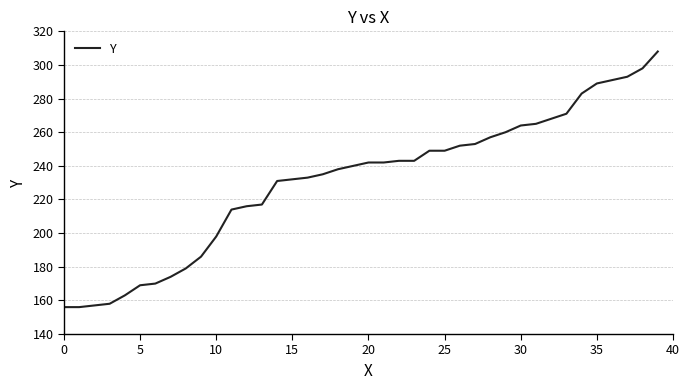

What is the average value?

231